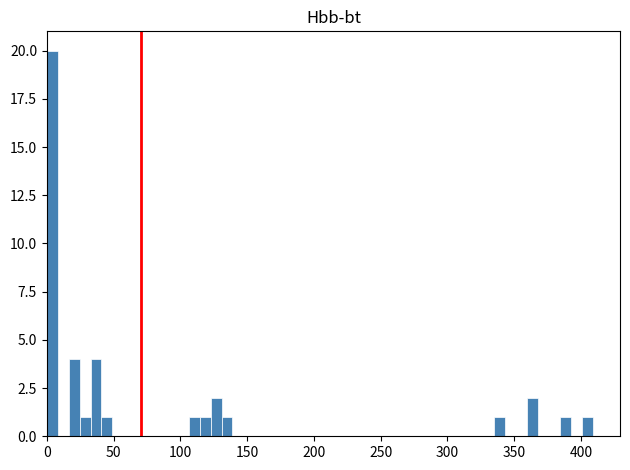

Around what value on the x-axis is the tallest bar? Give the approximate position of its centre, as read against the axis.

5